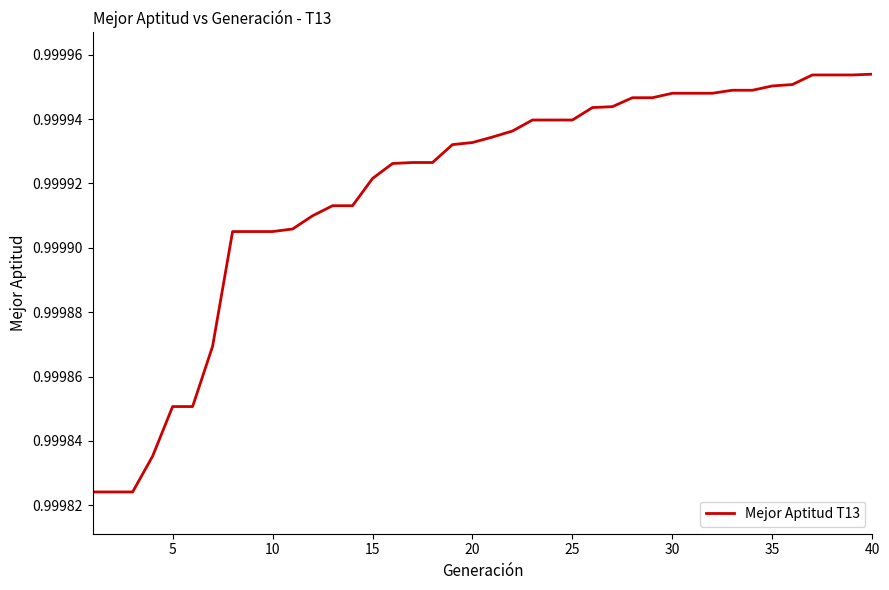

The chart shows a value of 1.4 at 15. True or false?

False